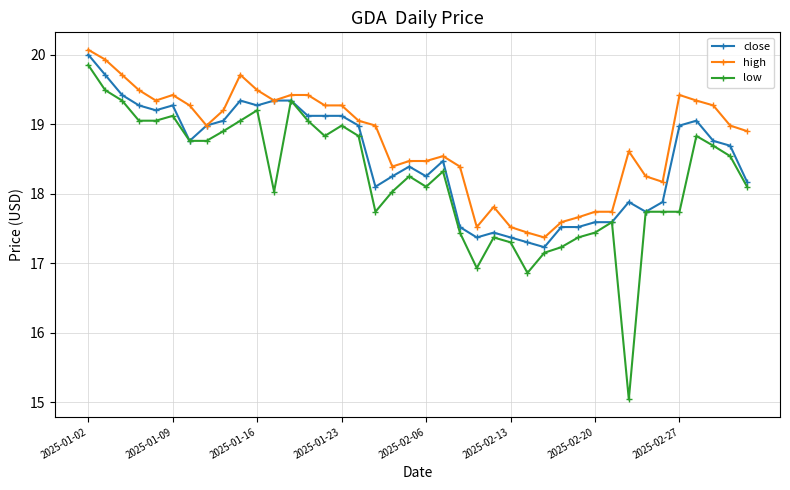

What is the sum of all close values?

740.4